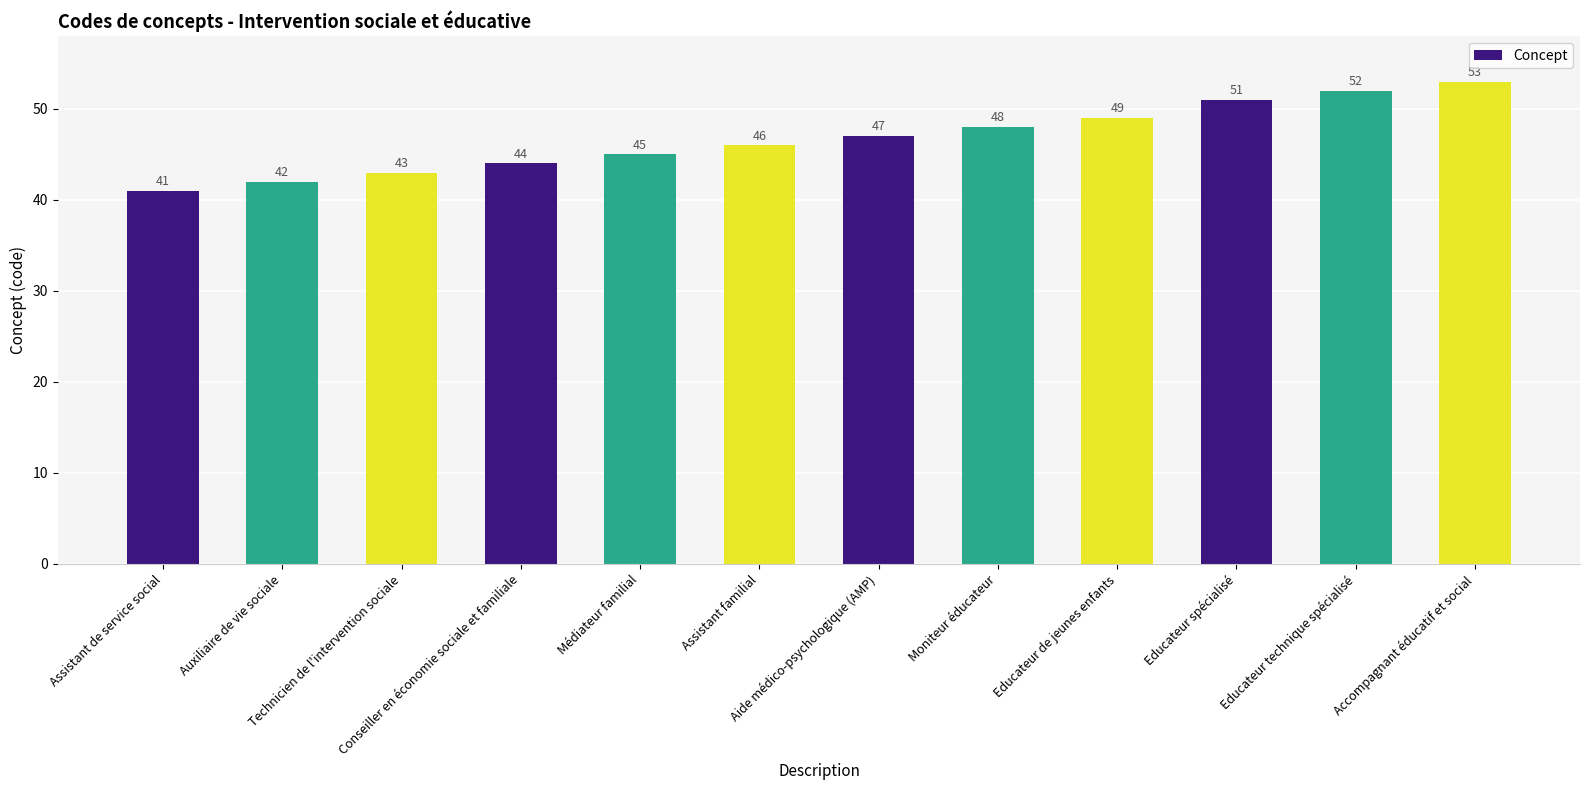

Which label corresponds to the smallest value in the chart?

Assistant de service social